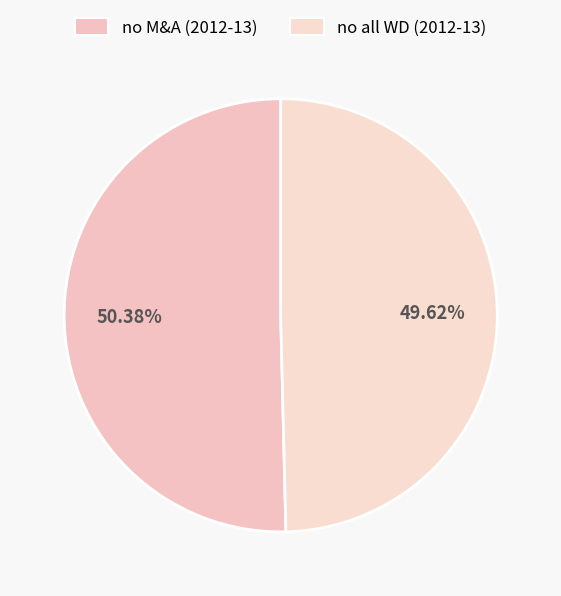

What is the largest slice in the pie chart?

no M&A (2012-13)